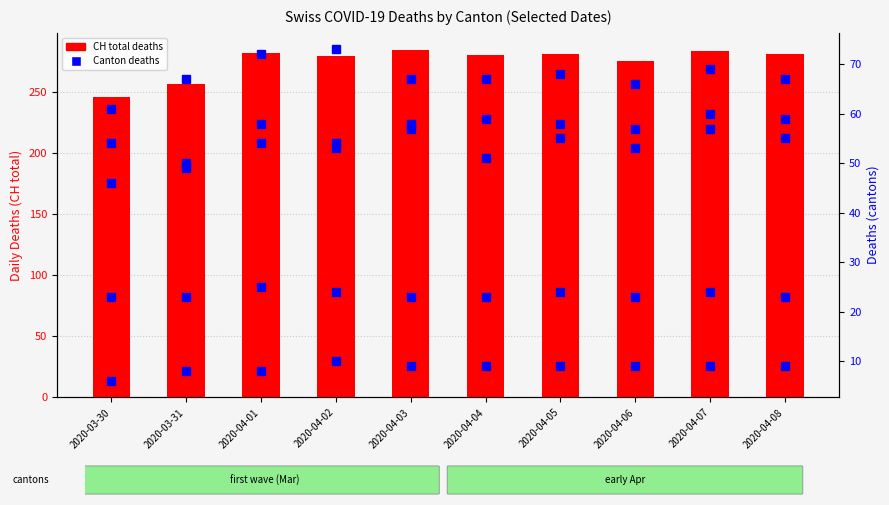

Which series has the largest range (max minus min)?

CH